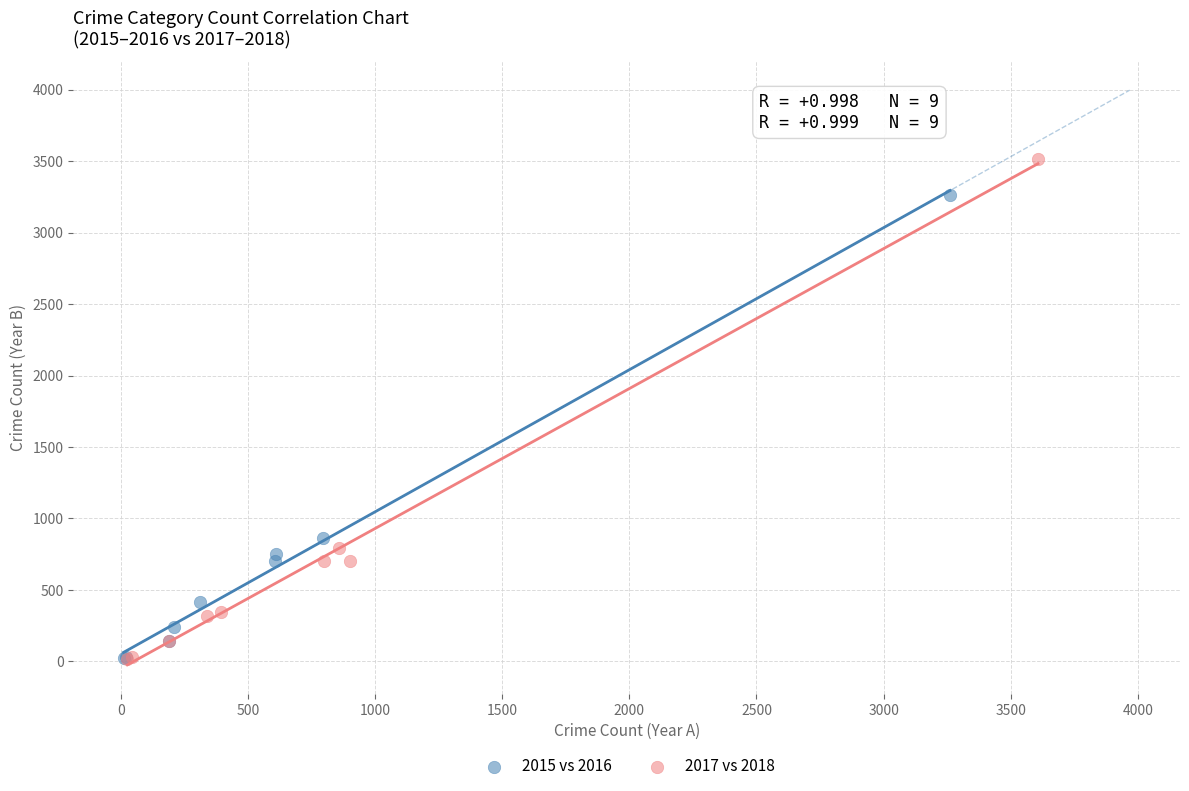

Which series contains the highest Y value?

2017 vs 2018